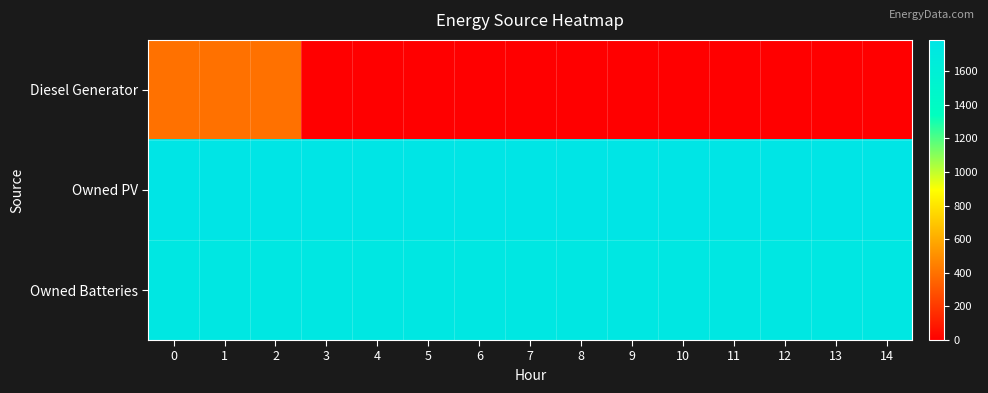

What is the greatest value displayed?

1787